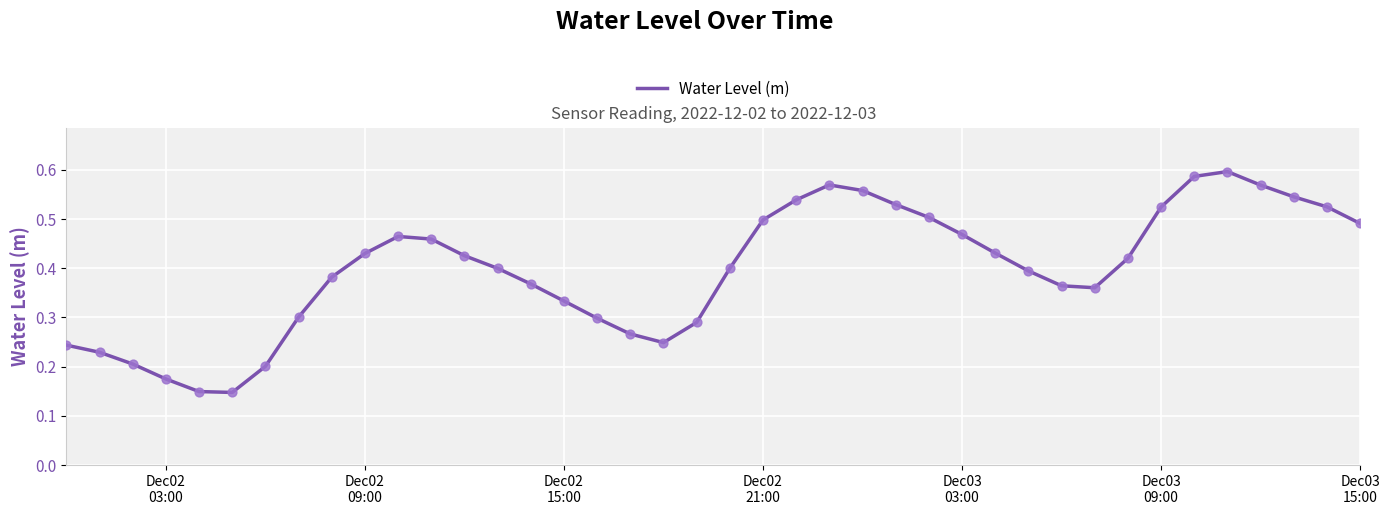

How many lines are shown in the chart?

1